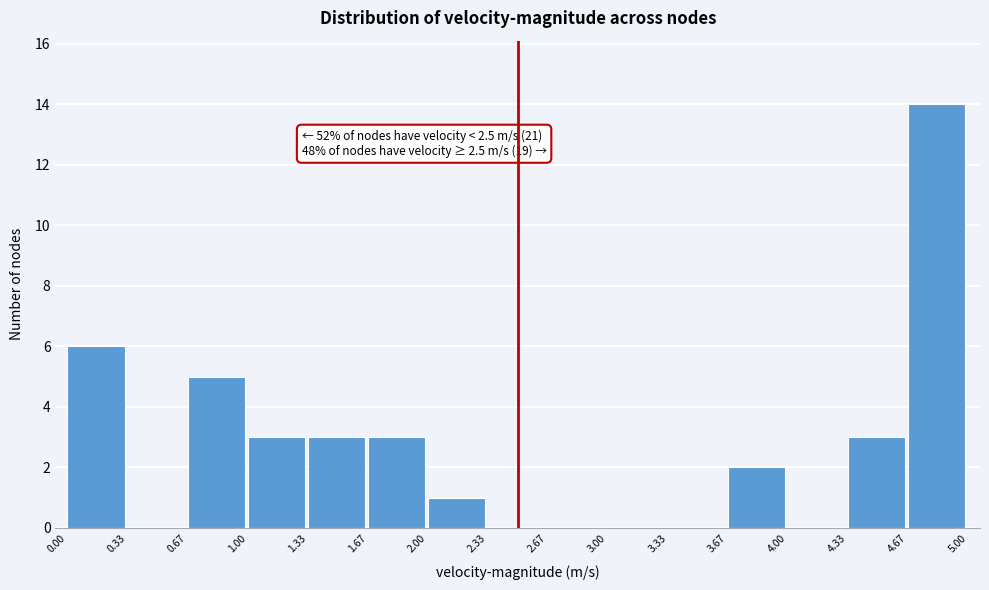

Over which range of the x-axis is the bar tallest?

4.67 to 5.00